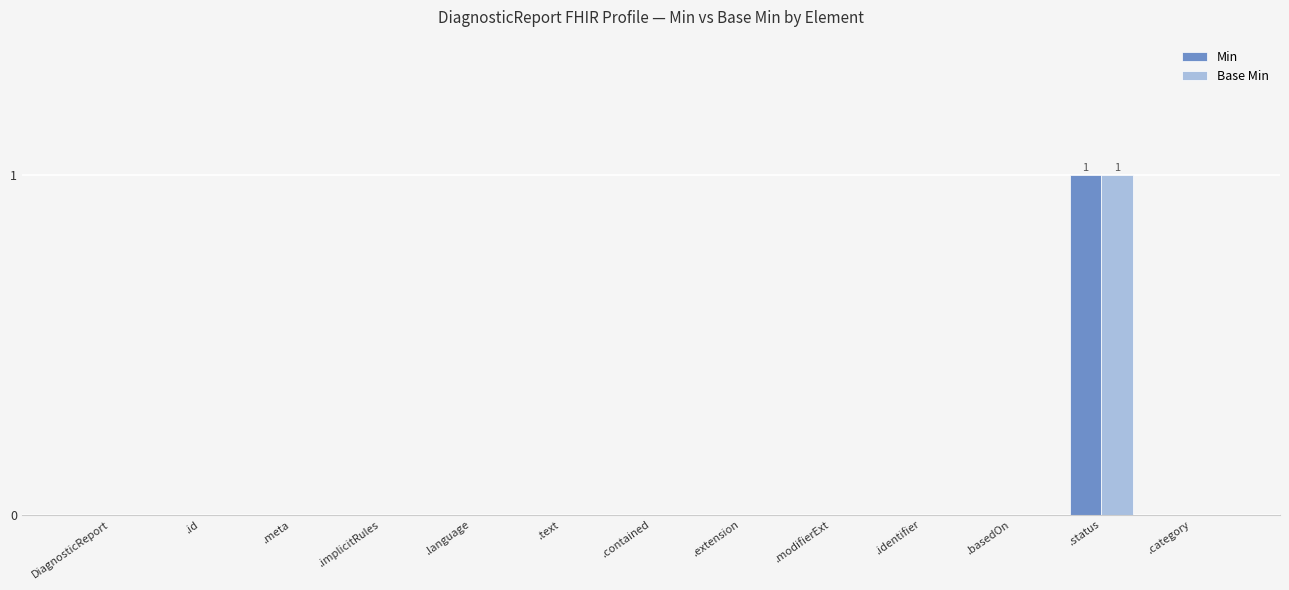

At which category is the sum across all series the highest?

.status